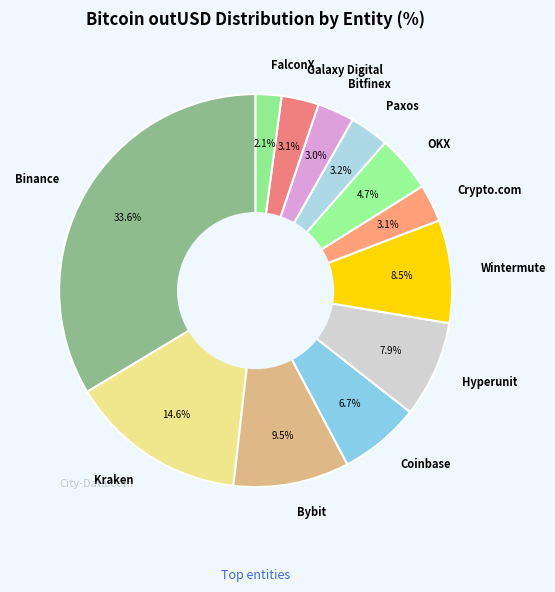

What is the largest slice in the pie chart?

Binance